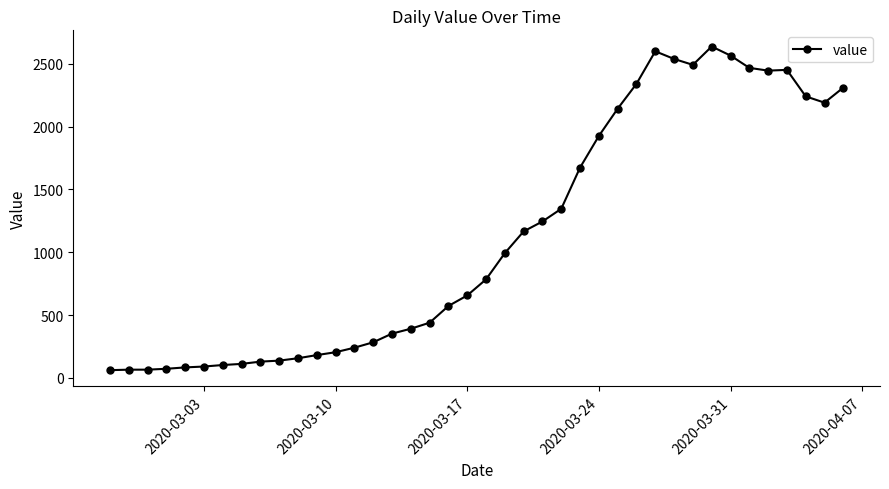

What is the average value?

1124